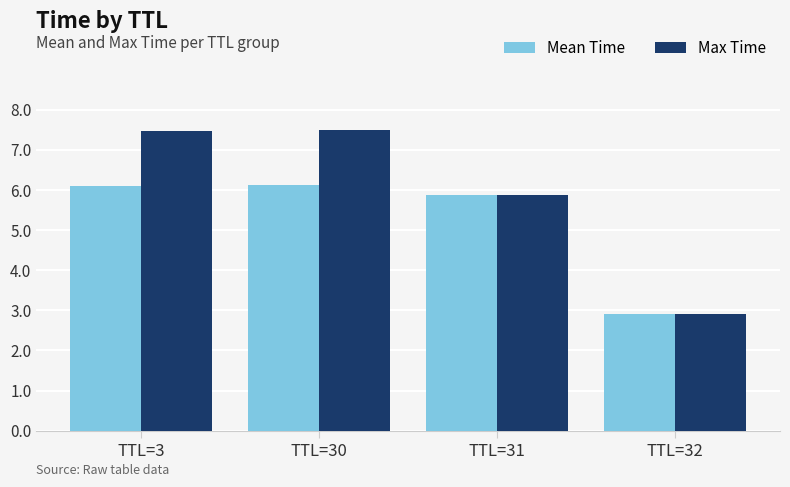

How many values in the Max Time series are below 7?

2